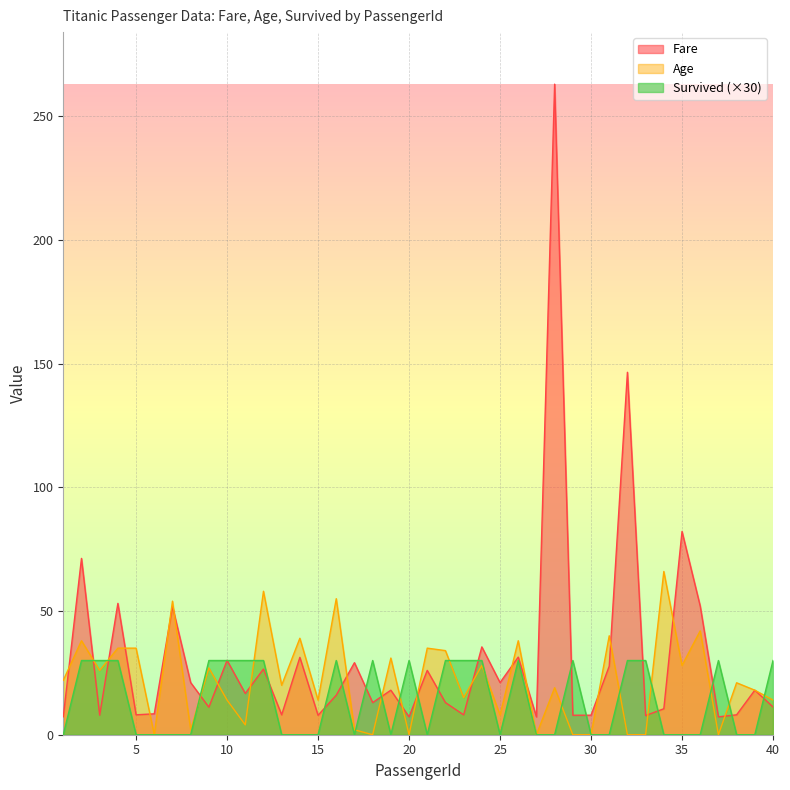

True or false: Fare has more than 0 points higher than both neighbors.

True